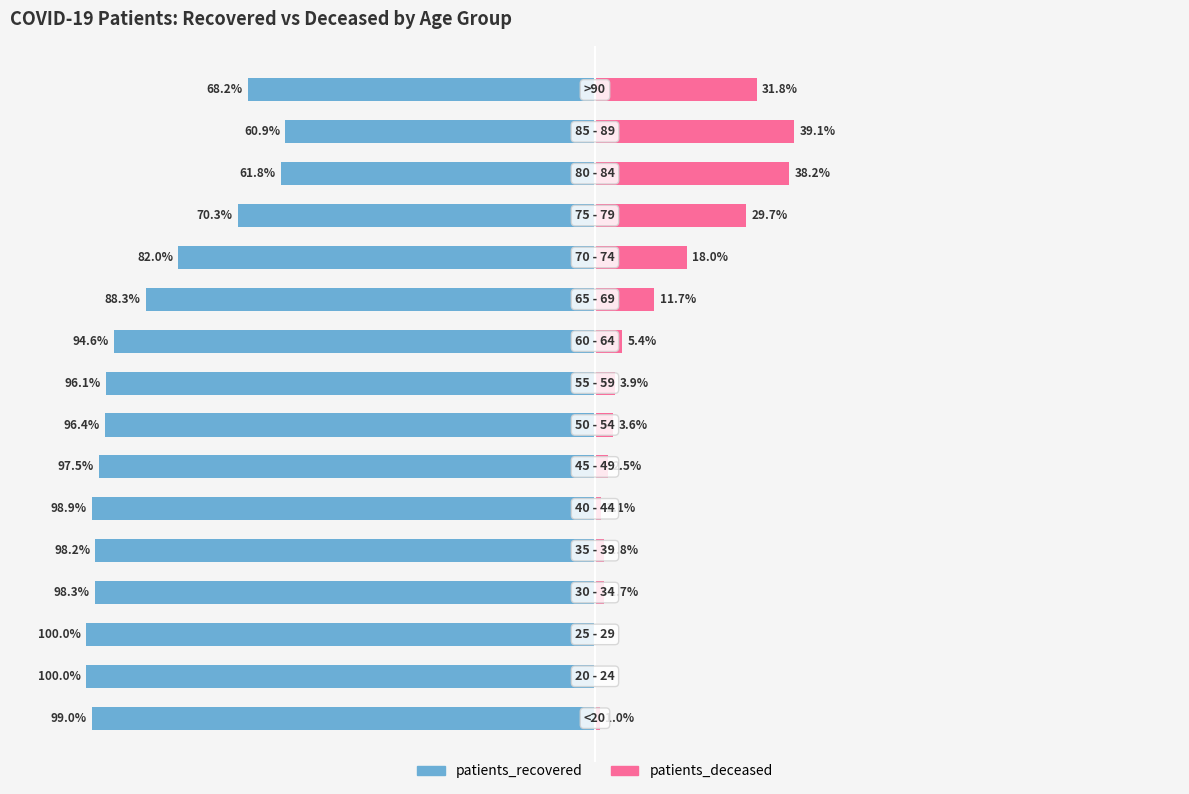

Which series changed the most between 4 and 9?

patients_recovered